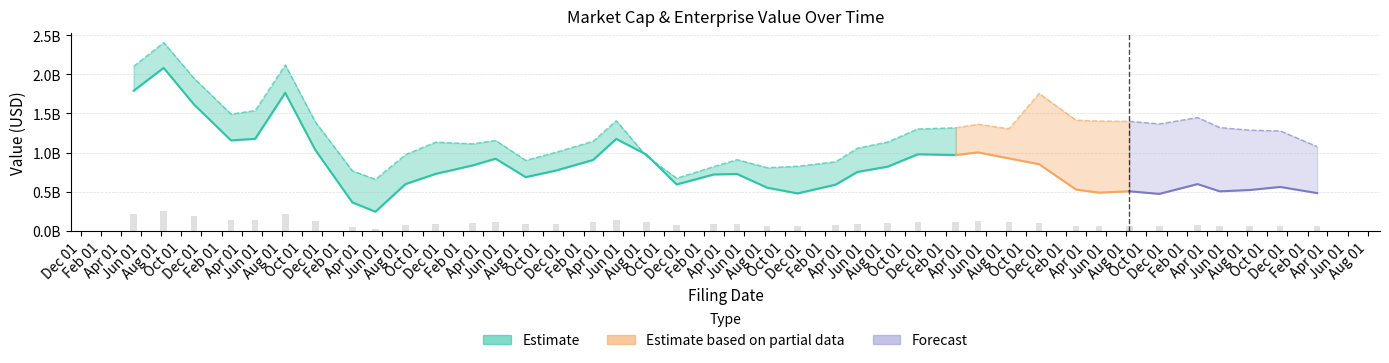

What is the change in value from 2009-05-11 to 2014-03-03?

+86922709.2